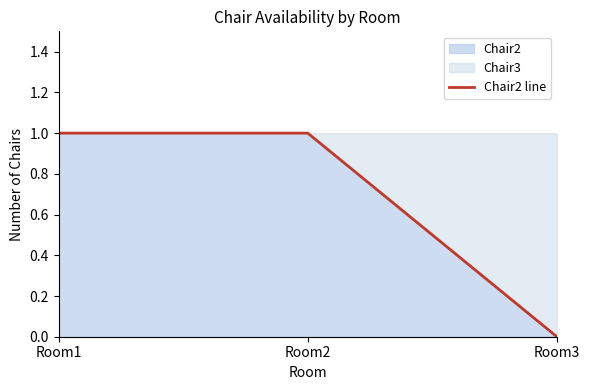

Is it true that the value at Room2 is 1?

True